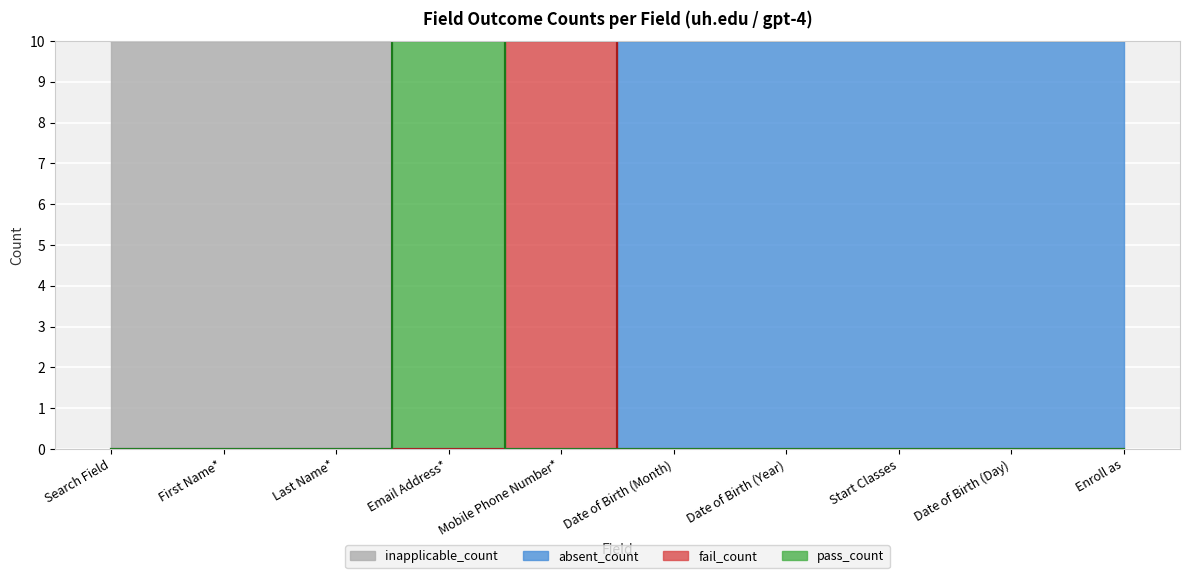

What is the spread (max minus min) of values at Date of Birth (Year)?

10